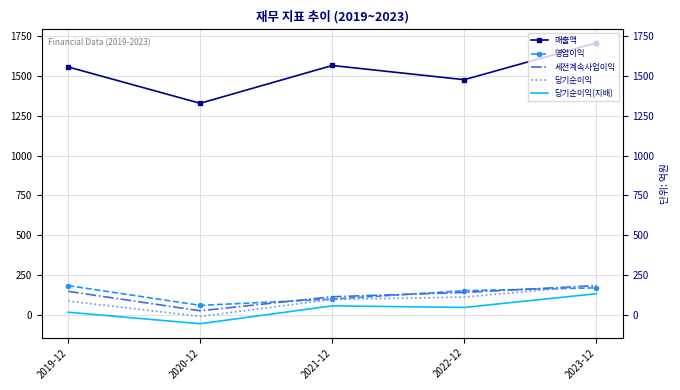

At which category does 당기순이익(지배) reach its first local valley?

2020-12